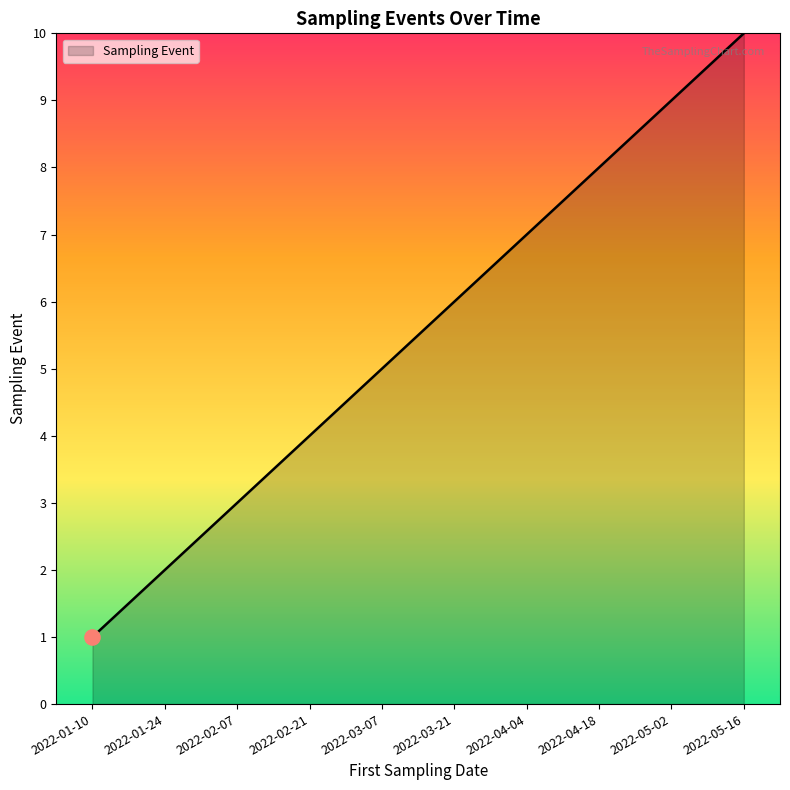

Which has a higher value, 2022-03-21 or 2022-04-18?

2022-04-18